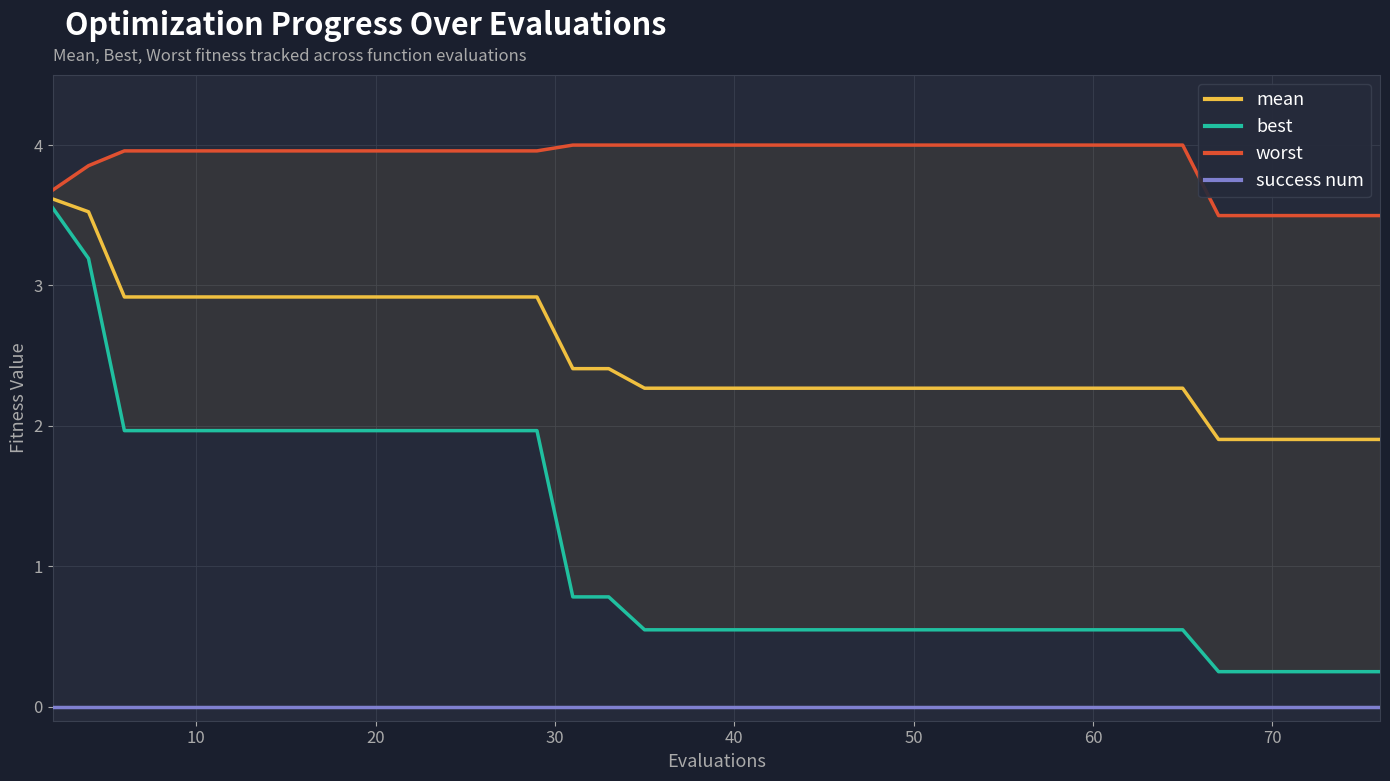

True or false: mean and worst intersect in this chart.

False